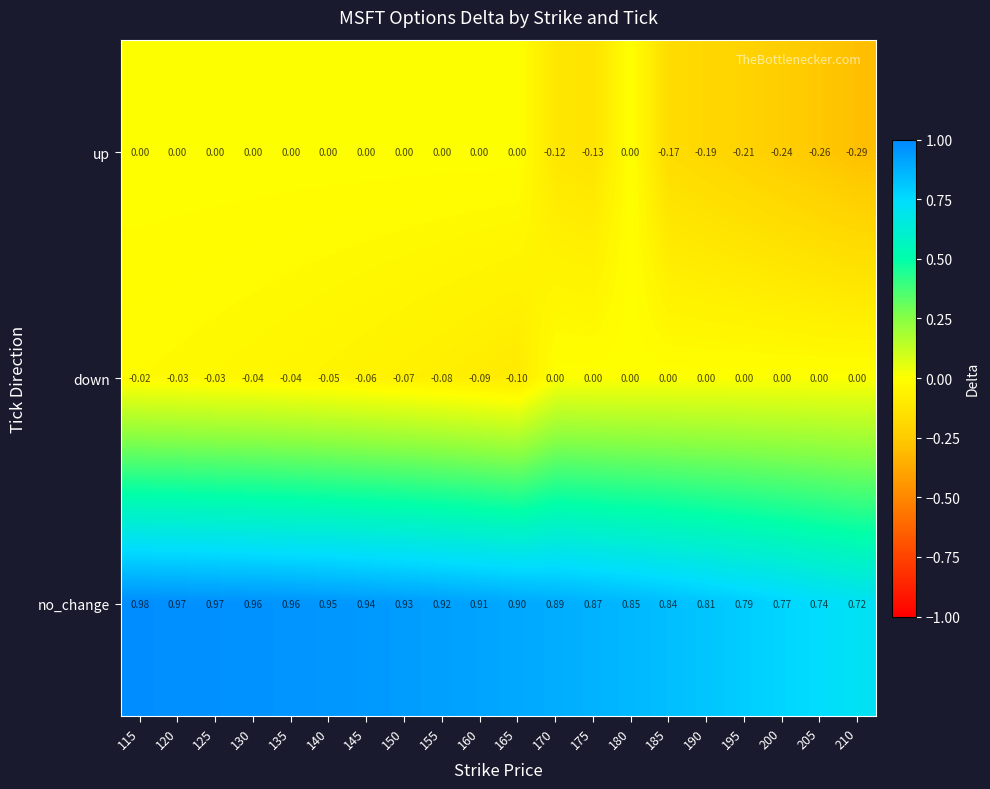

At which category is the sum across all series the highest?

115